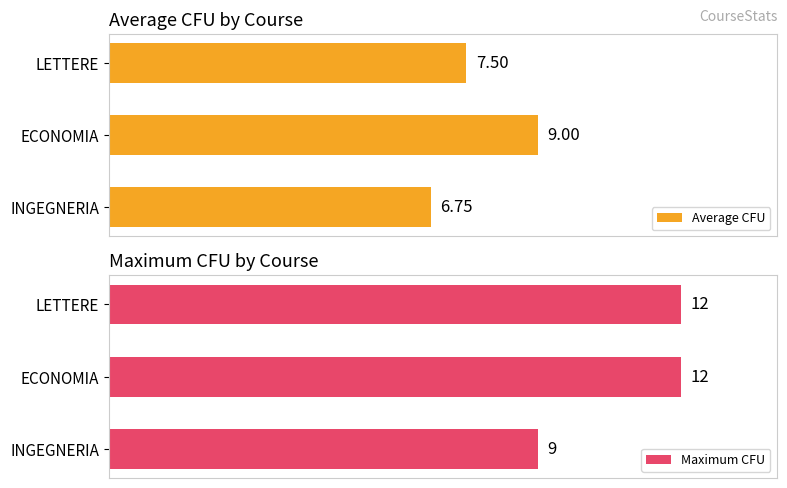

What is the value of the Maximum CFU bar at the 2nd from the left?

12.0